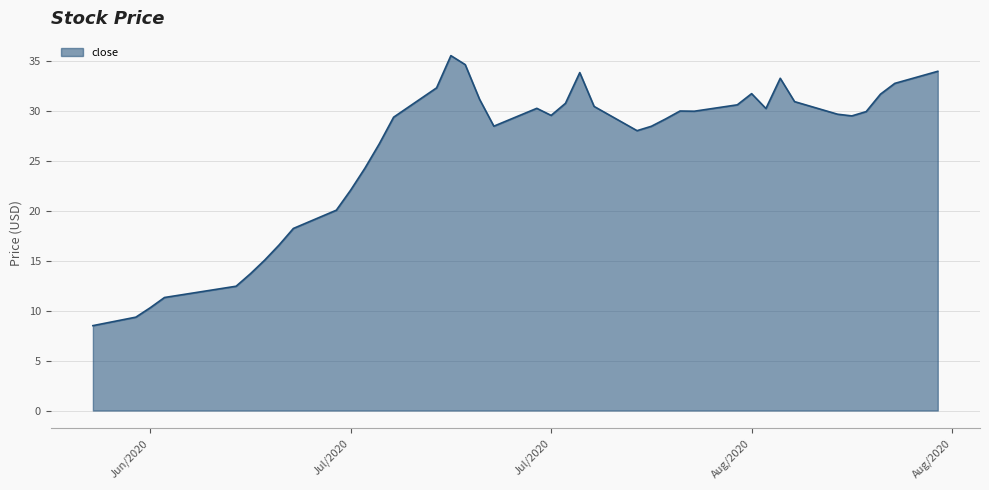

What is the minimum value shown in the chart?

8.5